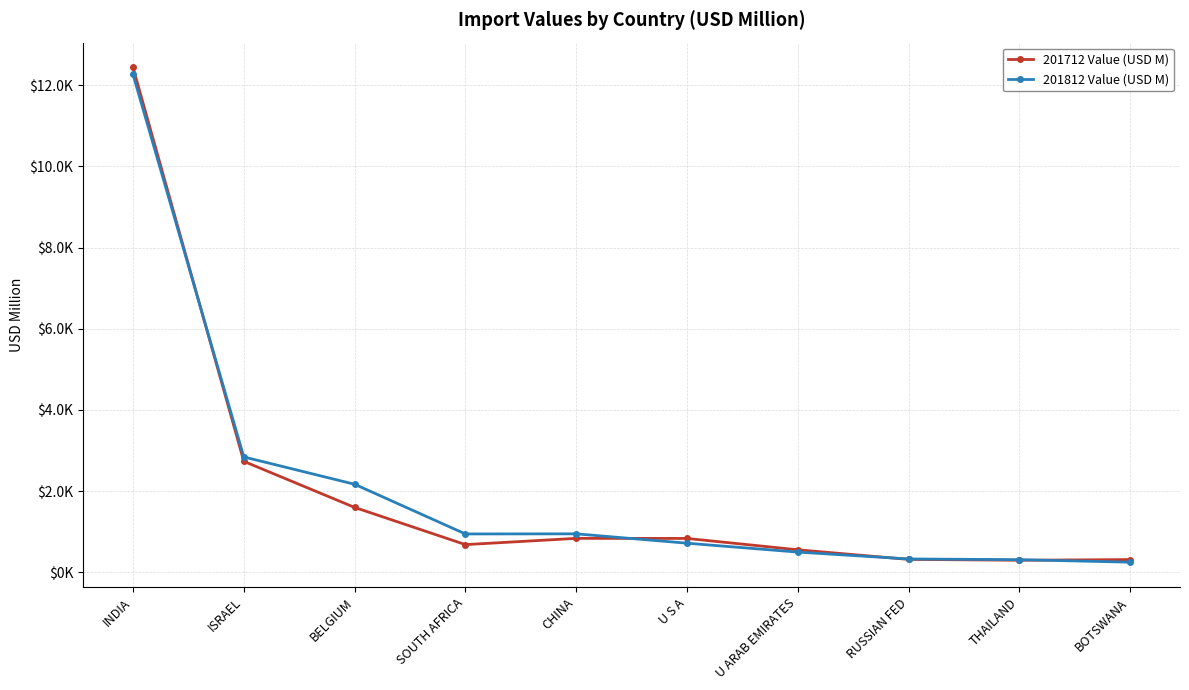

Reading left to right, what are all the values shown in this chart?

201712 Value (USD M): INDIA=12441.8	ISRAEL=2731.9	BELGIUM=1596.9	SOUTH AFRICA=679.9	CHINA=833.9	U S A=832.2	U ARAB EMIRATES=552.0	RUSSIAN FED=315.8	THAILAND=294.3	BOTSWANA=311.1
201812 Value (USD M): INDIA=12267.1	ISRAEL=2840.6	BELGIUM=2167.4	SOUTH AFRICA=942.6	CHINA=945.3	U S A=714.9	U ARAB EMIRATES=495.5	RUSSIAN FED=326.3	THAILAND=308.7	BOTSWANA=246.8